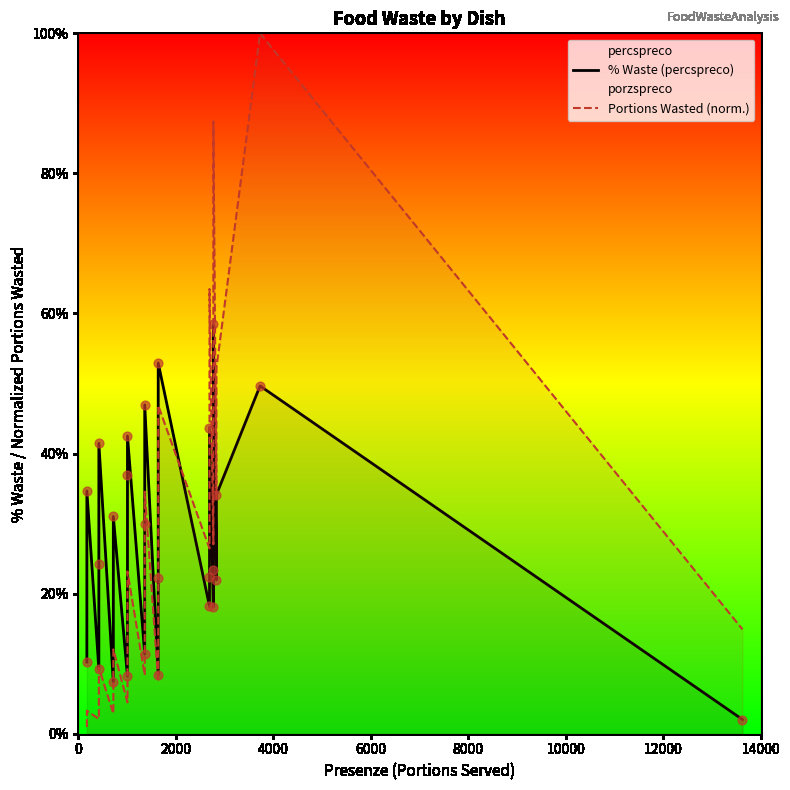

Which series contains the lowest Y value?

Portions Wasted (norm.)